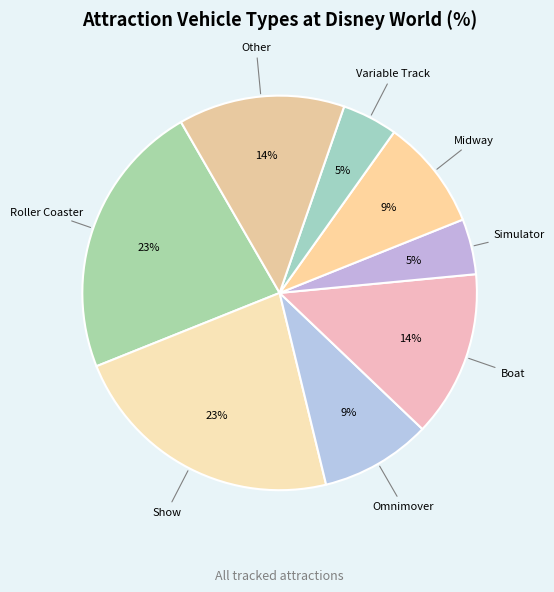

Which slice is the smallest?

Simulator